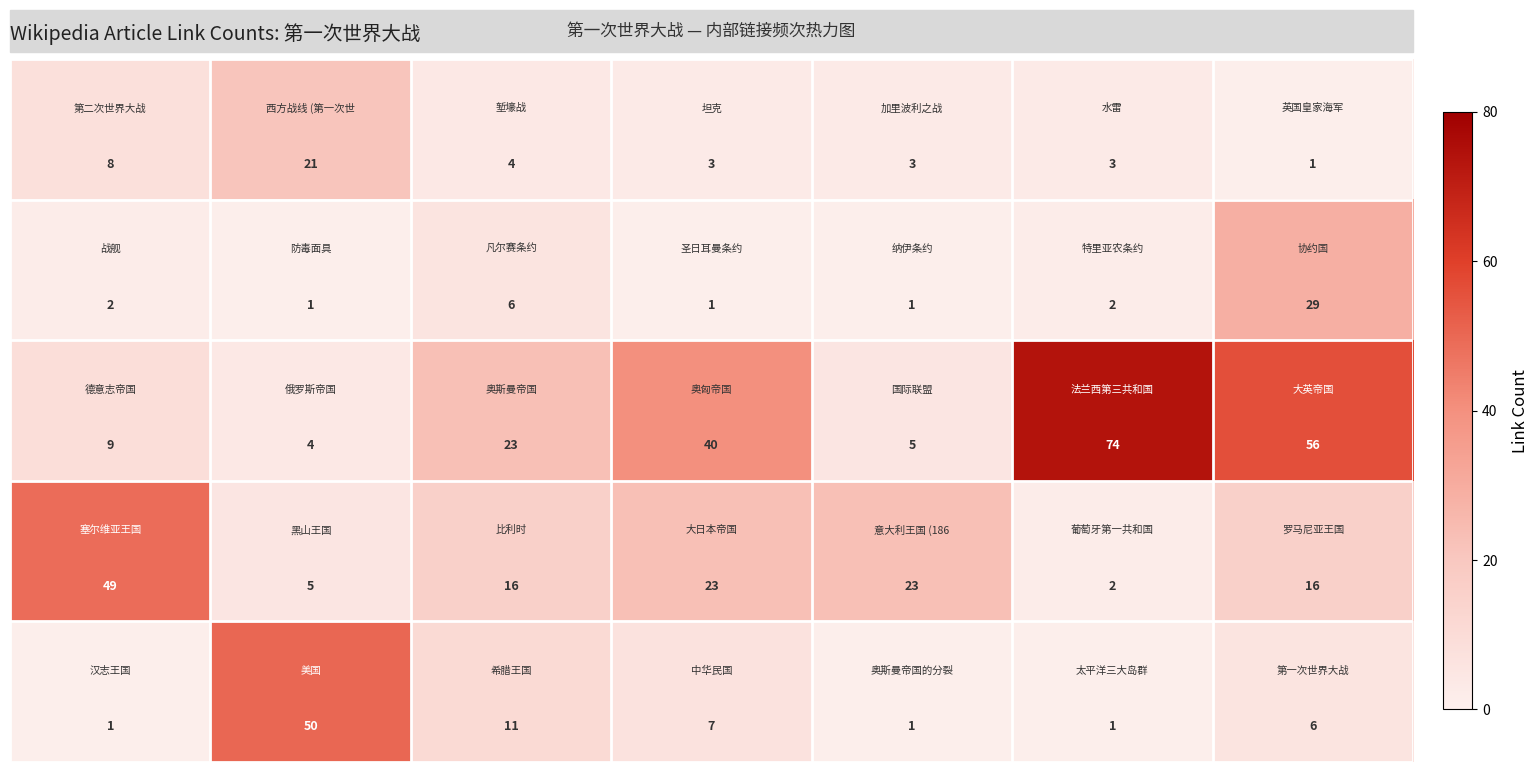

What is the maximum value shown in the chart?

74